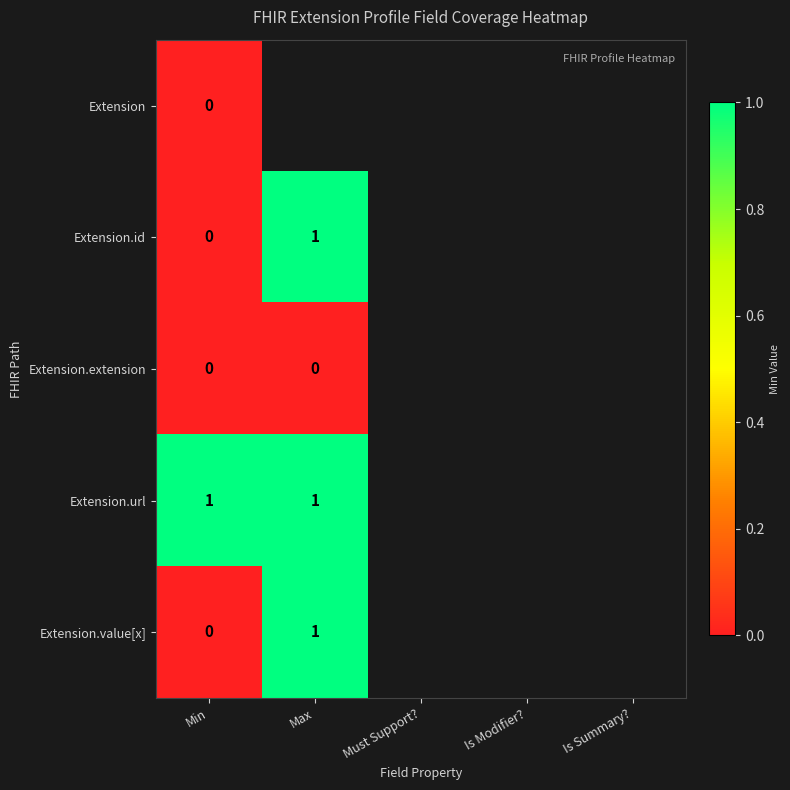

At which category does the chart reach its peak across all series?

Max